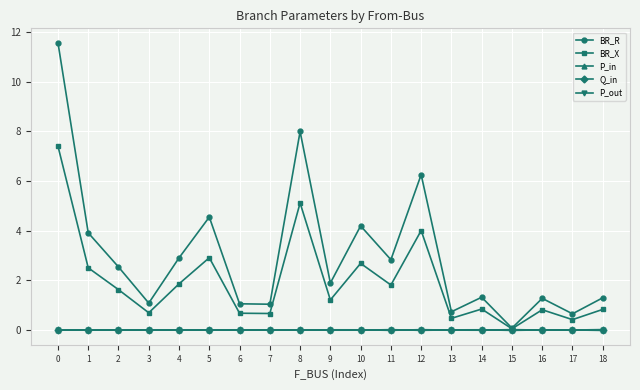

True or false: BR_X has more than 0 interior local peaks.

True